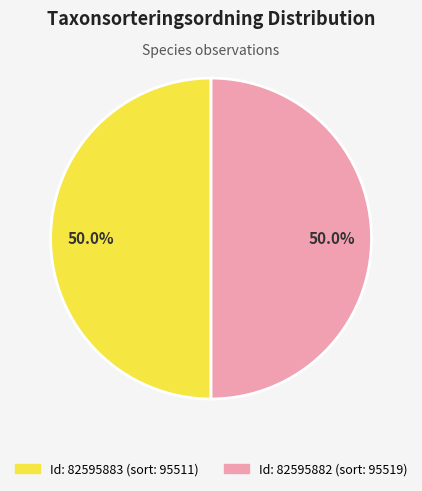

Which category has the smallest portion of the pie?

82595883